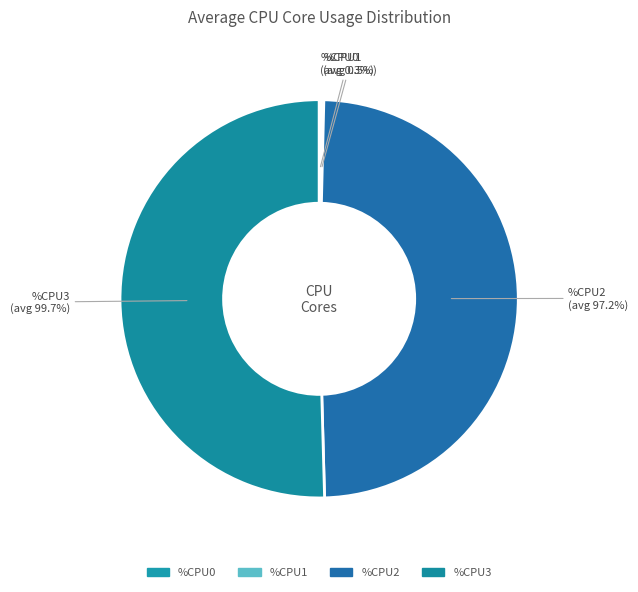

To the nearest percent, what is the average slice percentage?

25%